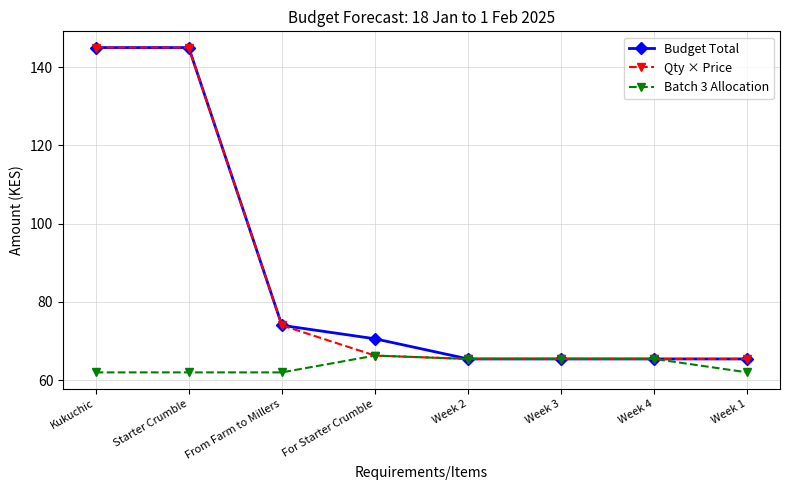

What is the highest value of the Batch 3 Allocation series?

66.3